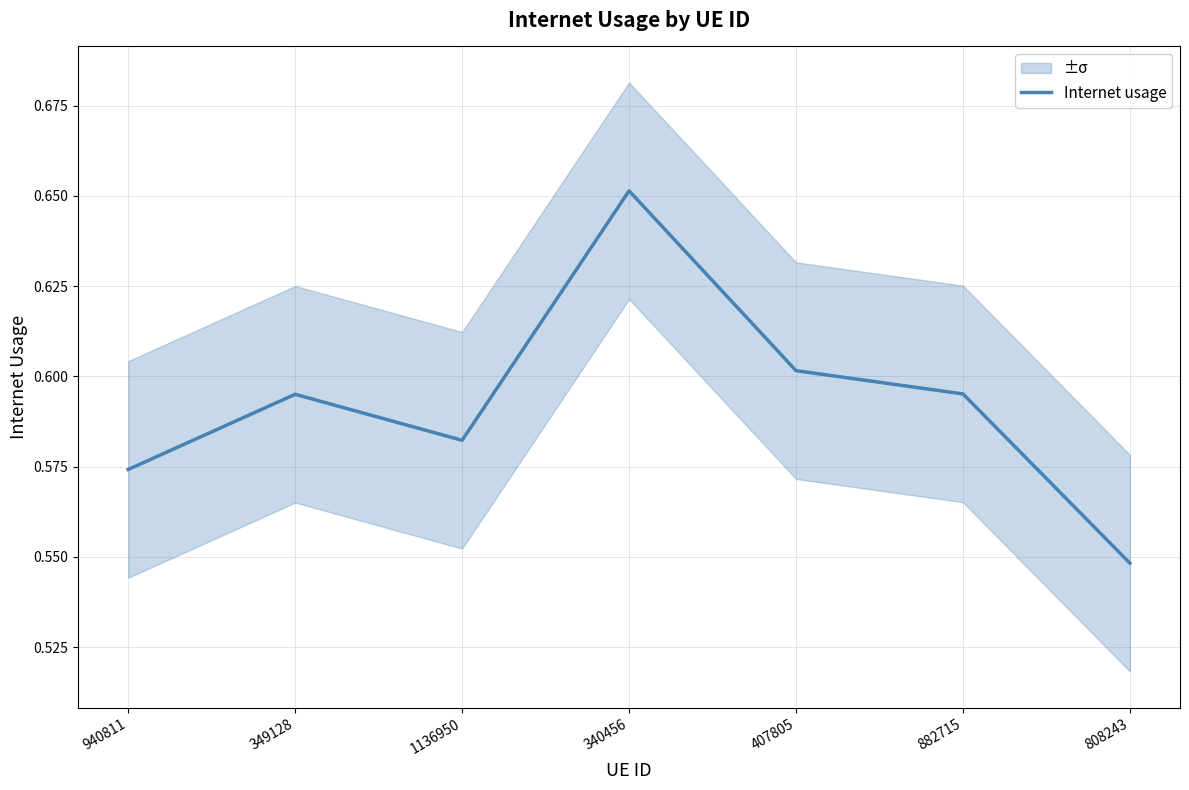

List the labels in order of value, largest first.

340456, 407805, 882715, 349128, 1136950, 940811, 808243